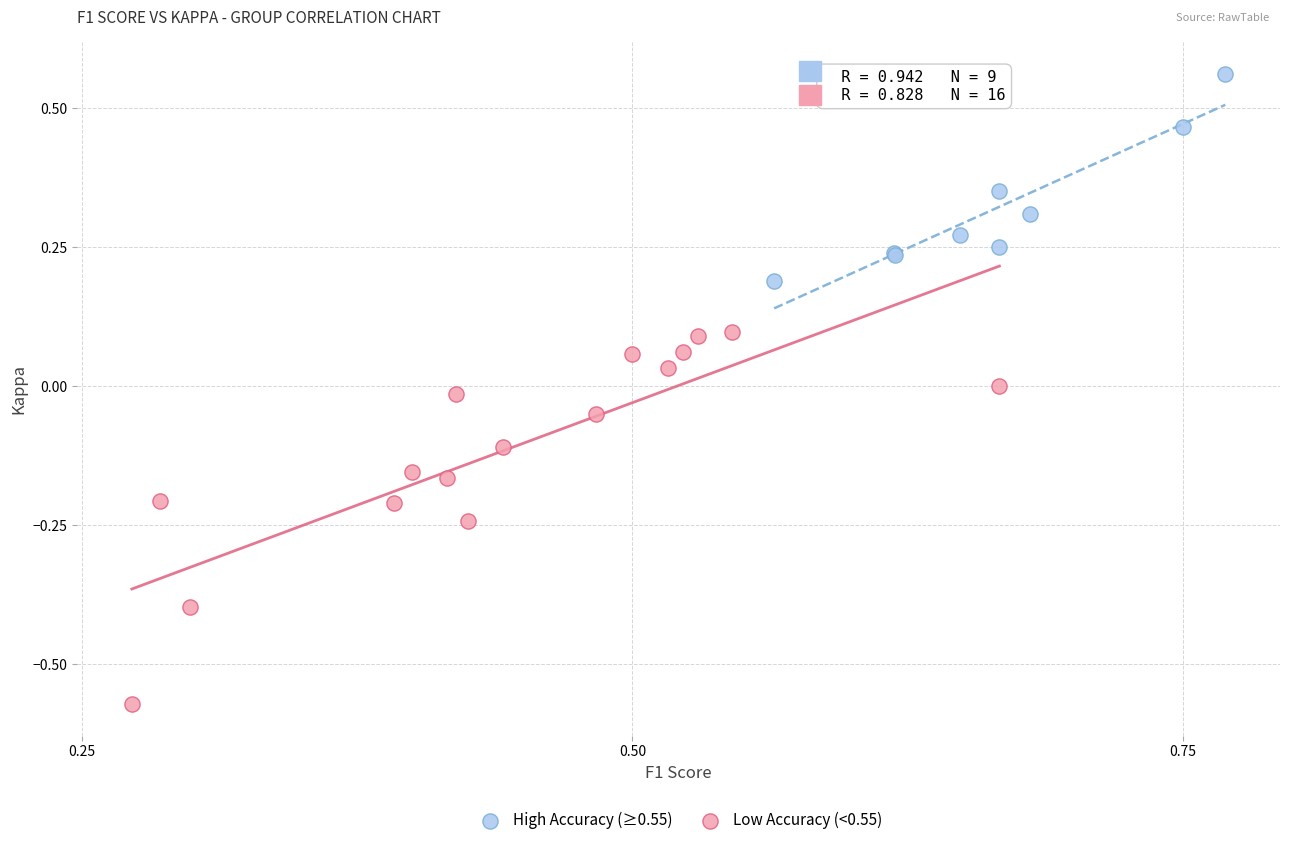

Which series contains the highest Y value?

High Accuracy (≥0.55)